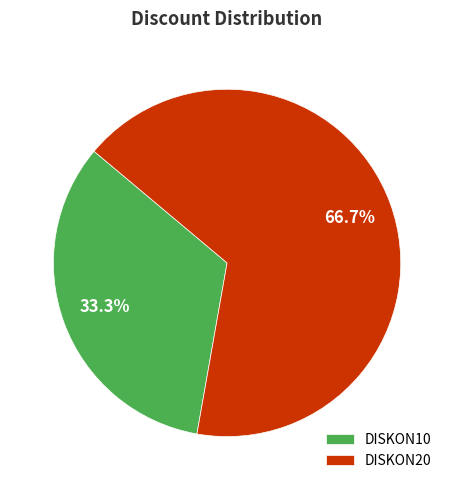

True or false: DISKON10 accounts for 25% of the total.

False